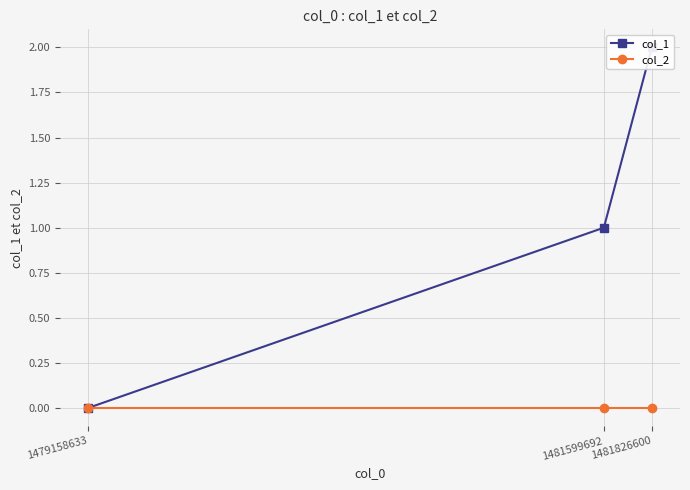

What are all the series names shown in the legend?

col_1, col_2